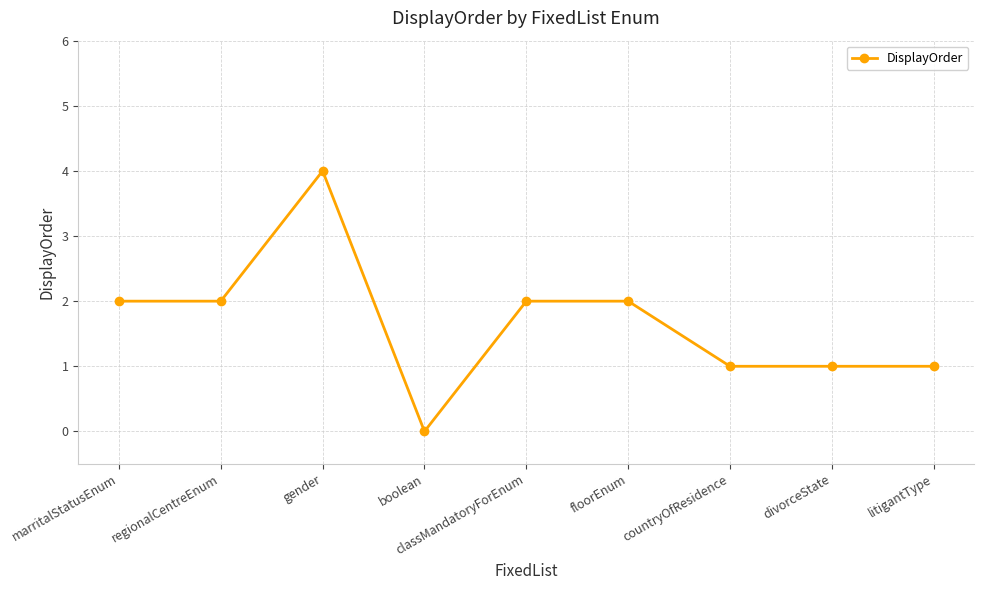

Which label corresponds to the largest value in the chart?

gender